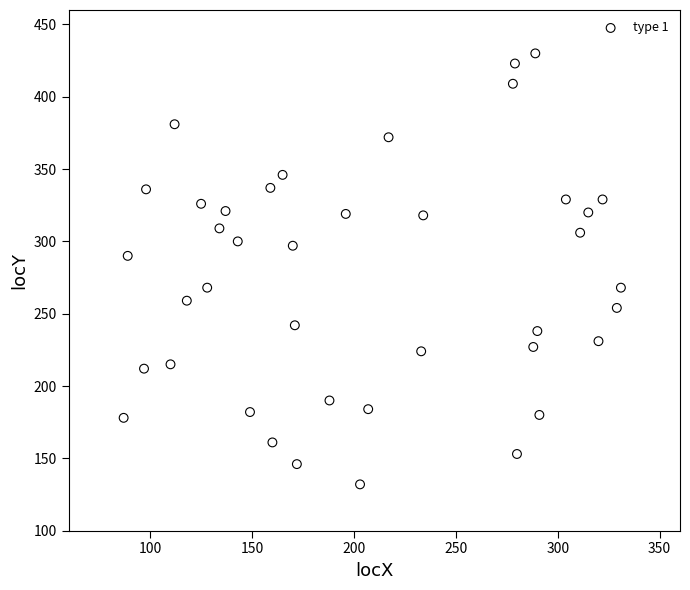

What Y value in the scatter plot is closest to 281?

290